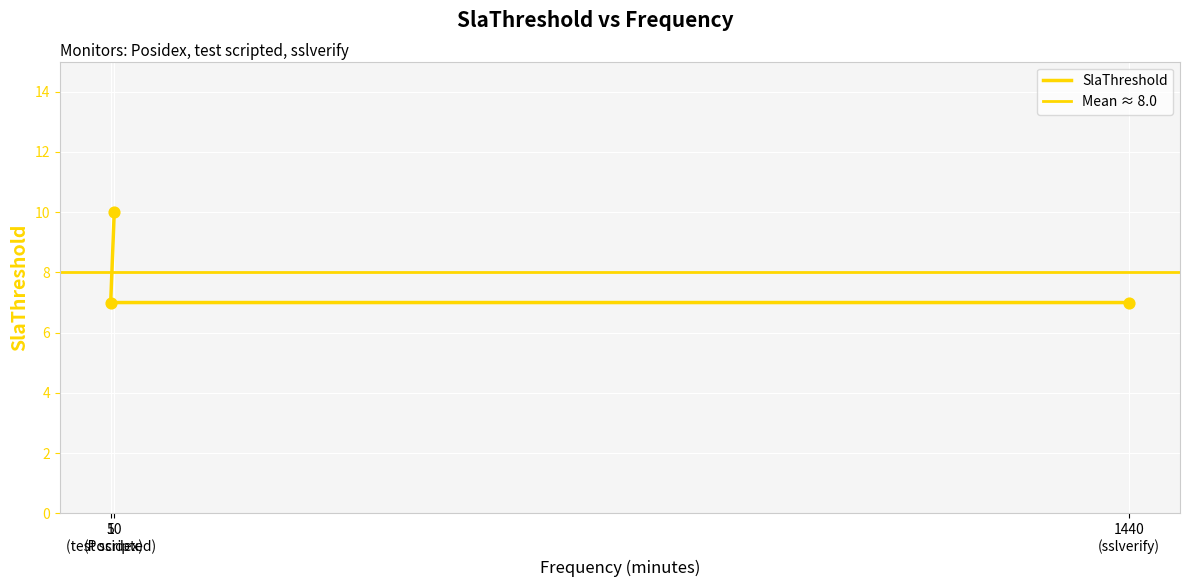

What is the ratio of the value at 10 (Posidex) to the value at 5 (test scripted)?

1.4